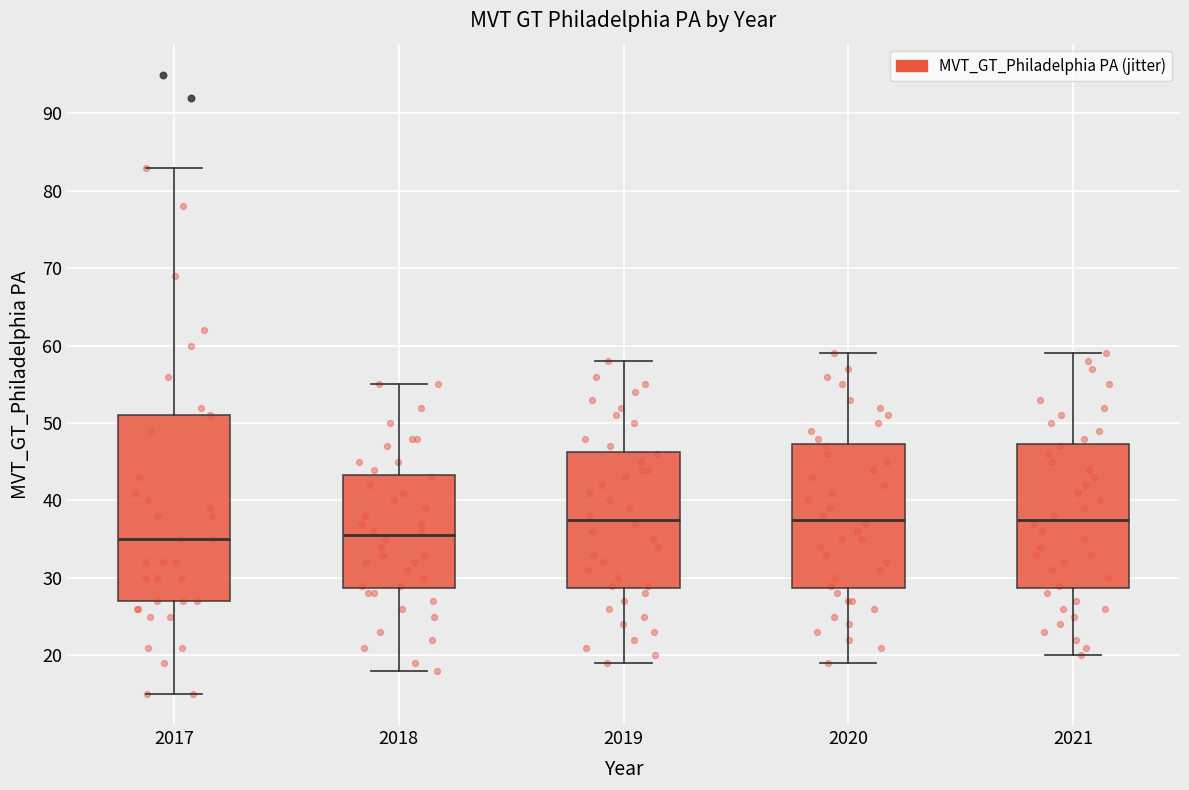

Reading left to right, read every box against the y-axis: the position of its median line, the range the box covers, and the ends of its whiskers. The values are not printed on the chart, so give them approximately, as read against the axis.

2017: median 35, box 27 to 51, whiskers 15 to 83
2018: median 36, box 29 to 43, whiskers 18 to 55
2019: median 38, box 29 to 46, whiskers 19 to 58
2020: median 38, box 29 to 47, whiskers 19 to 59
2021: median 38, box 29 to 47, whiskers 20 to 59